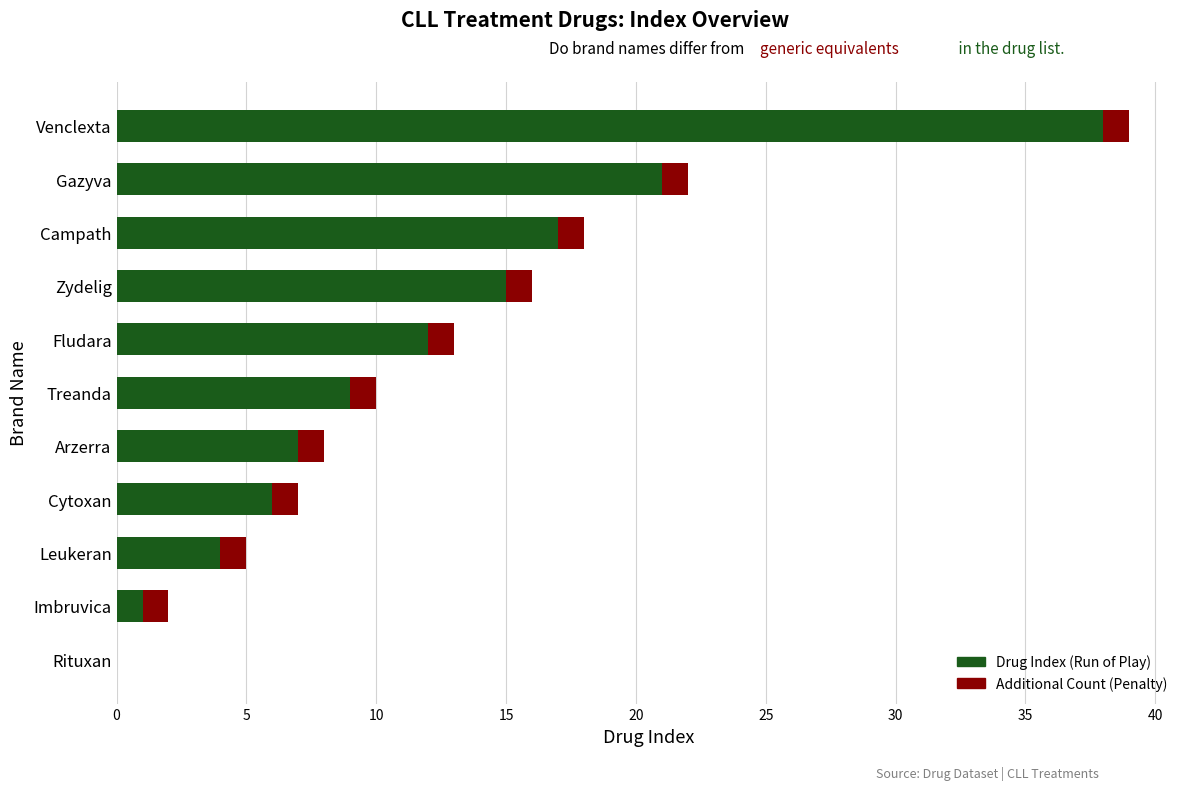

At which category is the sum across all series the highest?

Venclexta